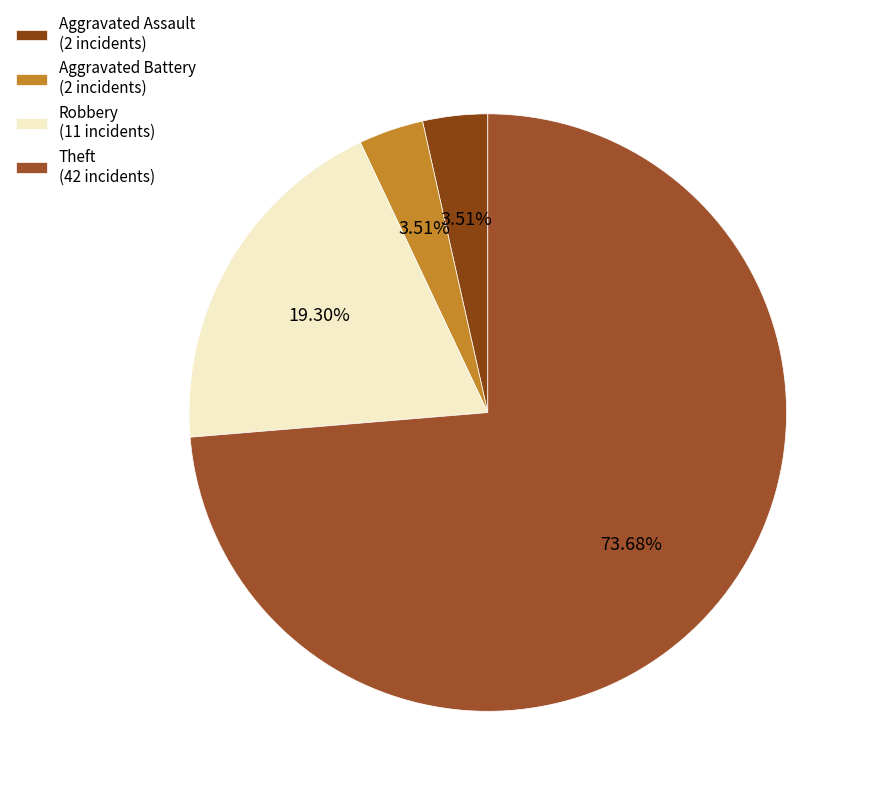

To the nearest percent, what is the average slice percentage?

25%